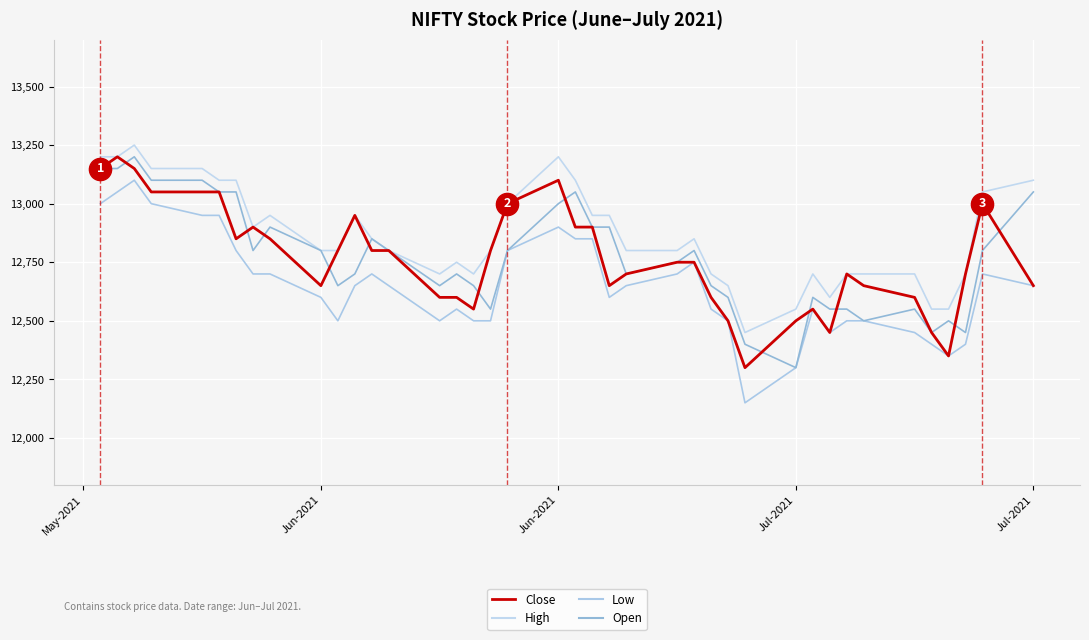

True or false: Close has more than 1 interior local peaks.

True